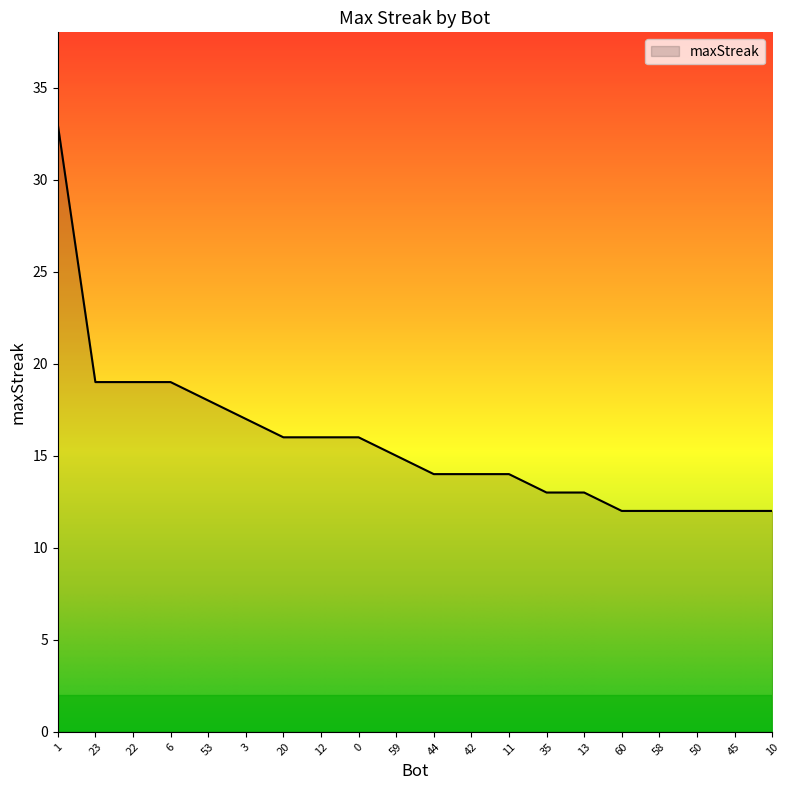

What is the change in value from 53 to 45?

-6